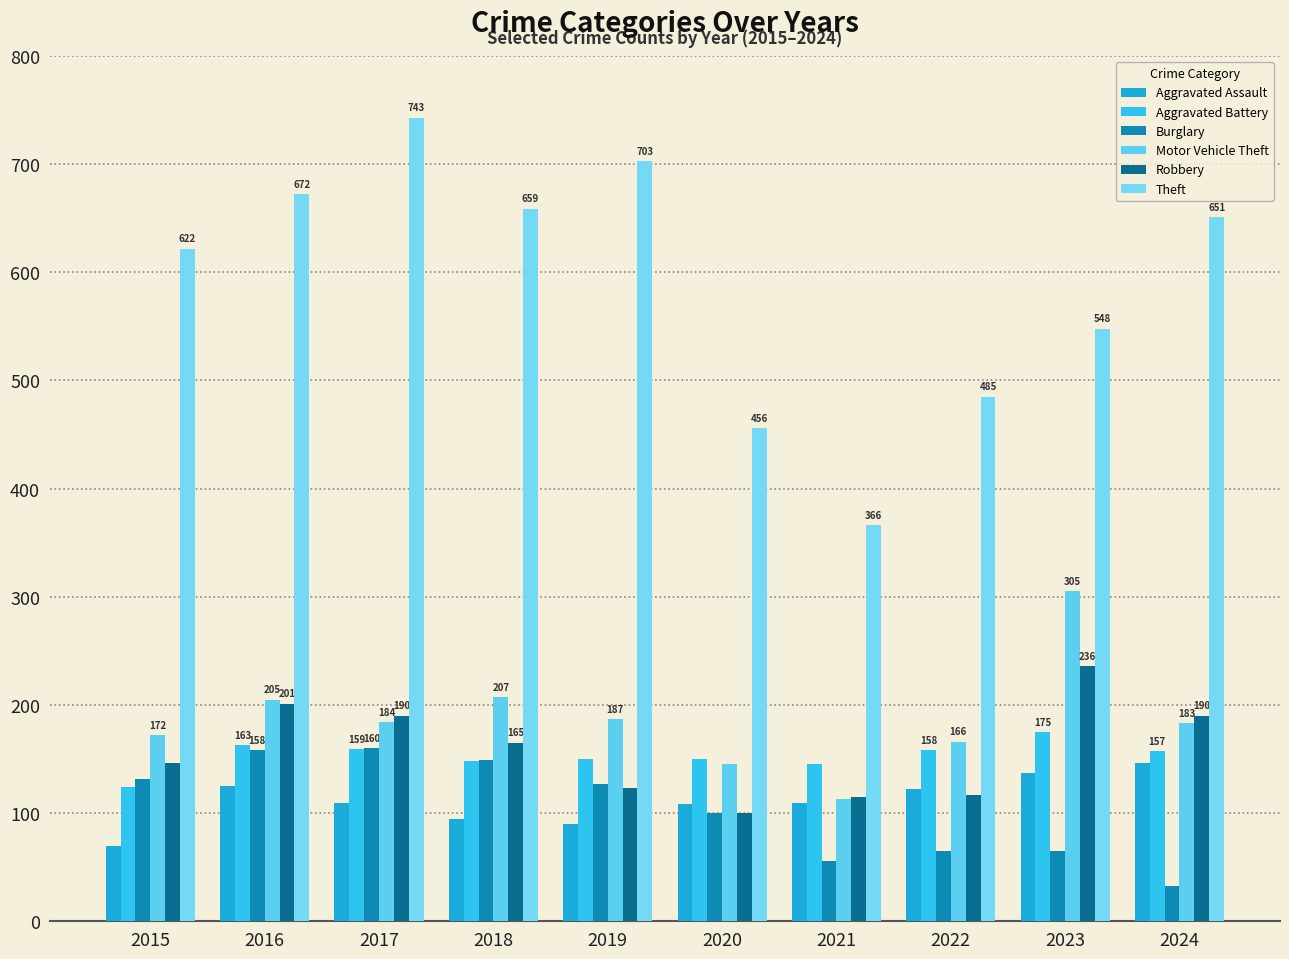

What is the difference between the Aggravated Battery values at 2020 and 2015?

26